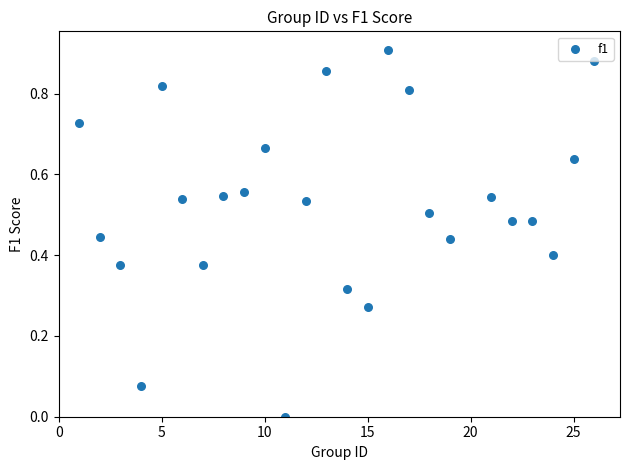

What is the range of X values (max minus min)?

25.0